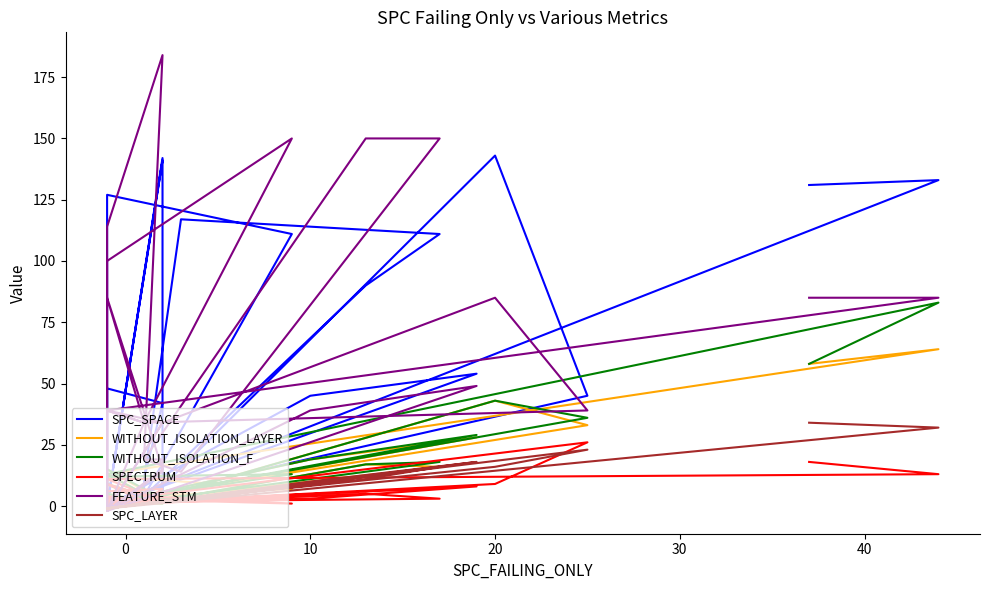

Reading left to right, what are all the values shown in this chart?

SPC_SPACE: 131	133	0	4	0	0	8	0	141	0	0	7	0	45	54	0	48	42	11	117	111	90	4	11	11	4	142	0	8	143	45	4	111	127	0	0
WITHOUT_ISOLATION_LAYER: 58	64	13	1	2	1	2	9	2	1	5	2	1	19	28	1	15	2	2	4	16	17	1	4	4	3	4	2	4	43	33	4	7	12	4	3
WITHOUT_ISOLATION_F: 58	83	13	1	2	1	2	9	2	1	5	2	1	19	29	1	15	3	2	4	18	17	1	4	4	3	4	2	4	43	36	4	13	12	4	3
SPECTRUM: 18	13	11	2	1	1	2	9	2	1	4	2	1	3	8	1	6	7	2	2	3	5	1	2	2	2	2	2	2	9	26	4	1	3	4	3
FEATURE_STM: 85	85	39	34	-2	39	34	85	15	-2	39	34	-2	39	49	-2	114	184	19	14	150	150	19	19	19	19	14	-2	34	85	39	34	150	100	-2	-2
SPC_LAYER: 34	32	-1	2	-1	-1	1	-1	2	-1	-1	1	-1	10	18	-1	-1	2	1	2	16	11	1	1	2	2	2	-1	2	16	23	1	8	-1	-1	-1